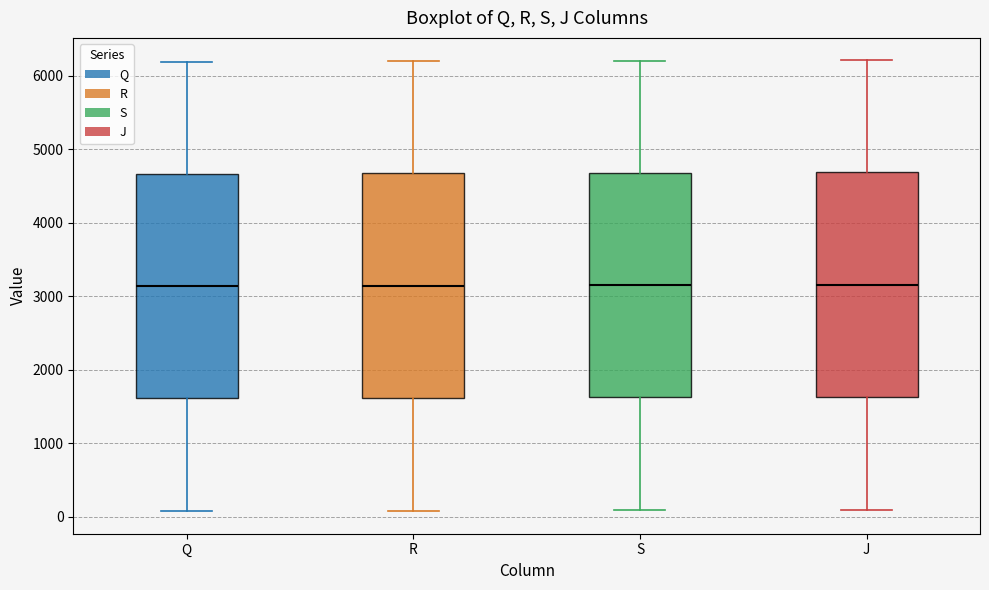

Reading left to right, read every box against the y-axis: the position of its median line, the range the box covers, and the ends of its whiskers. The values are not printed on the chart, so give them approximately, as read against the axis.

Q: median 3100, box 1600 to 4700, whiskers 100 to 6200
R: median 3100, box 1600 to 4700, whiskers 100 to 6200
S: median 3200, box 1600 to 4700, whiskers 100 to 6200
J: median 3200, box 1600 to 4700, whiskers 100 to 6200